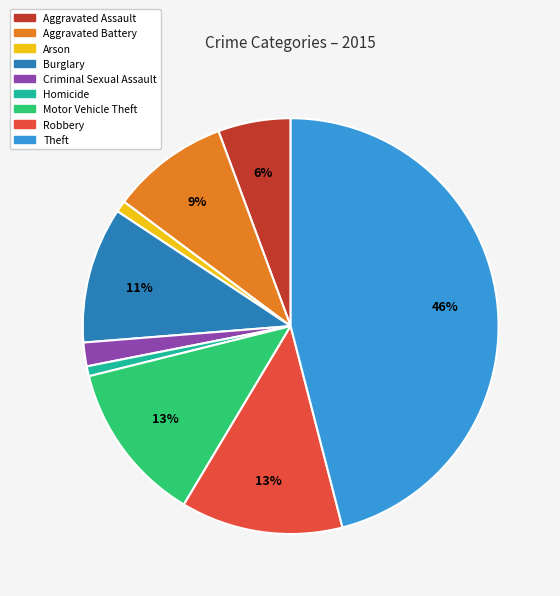

True or false: Theft accounts for 46% of the total.

True